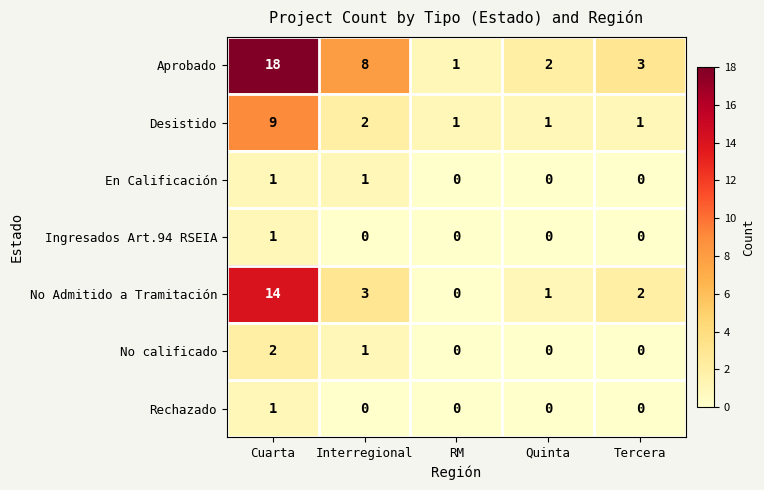

Where is No Admitido a Tramitación nearest to the value 7?

Interregional